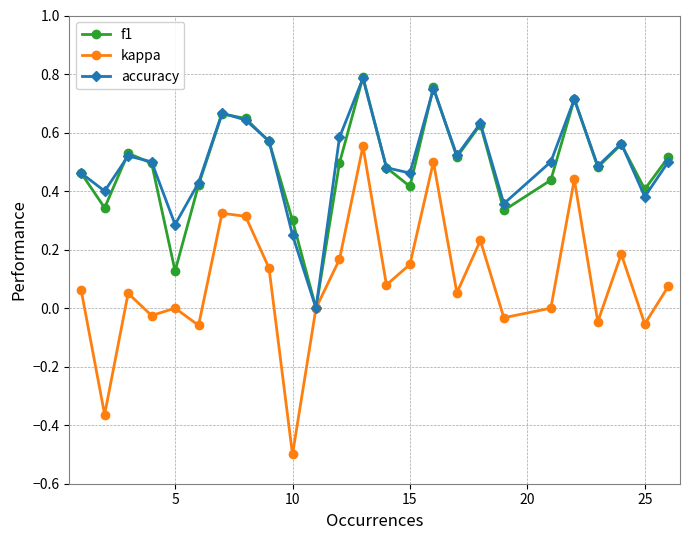

Which series has the widest spread of values?

kappa